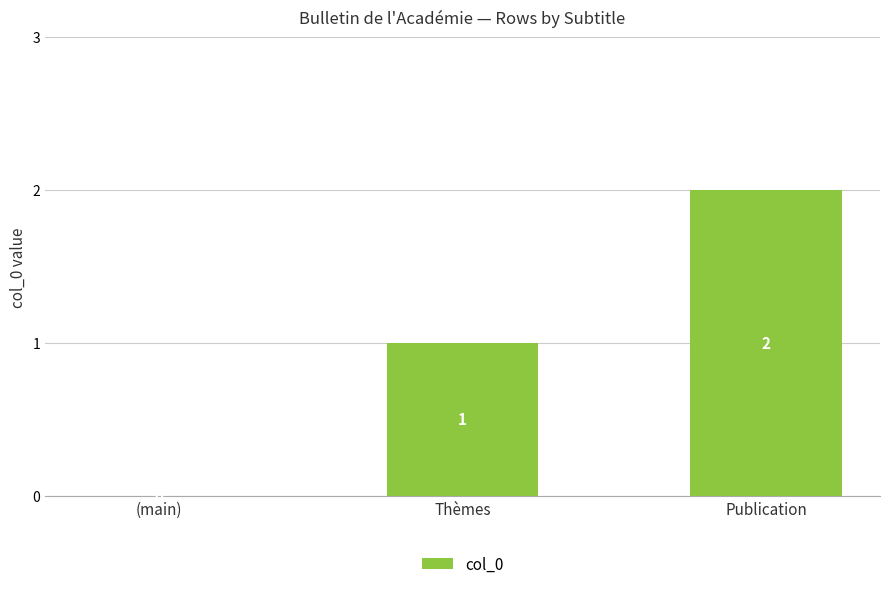

Between Publication and Thèmes, which is larger?

Publication